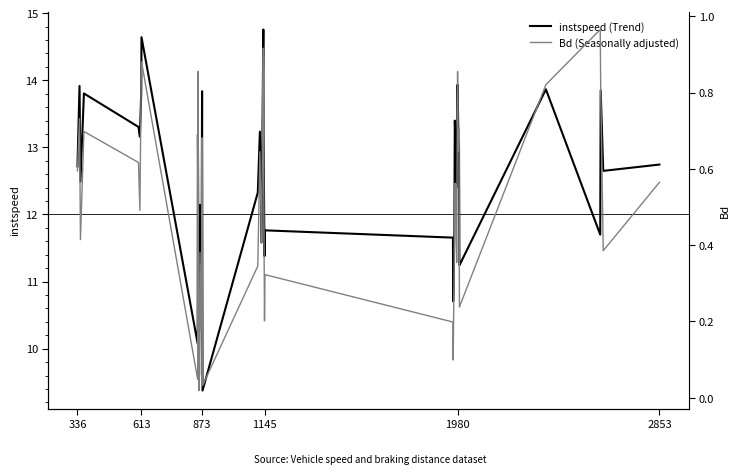

Which series has the widest spread of values?

instspeed (Trend)